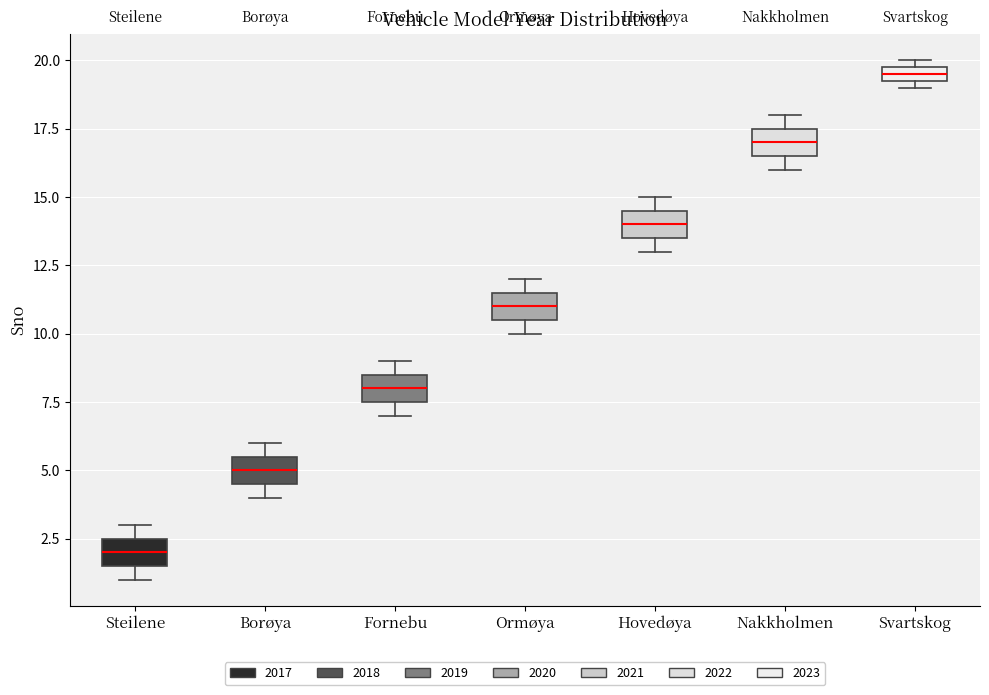

Which box has the lowest median line?

Steilene